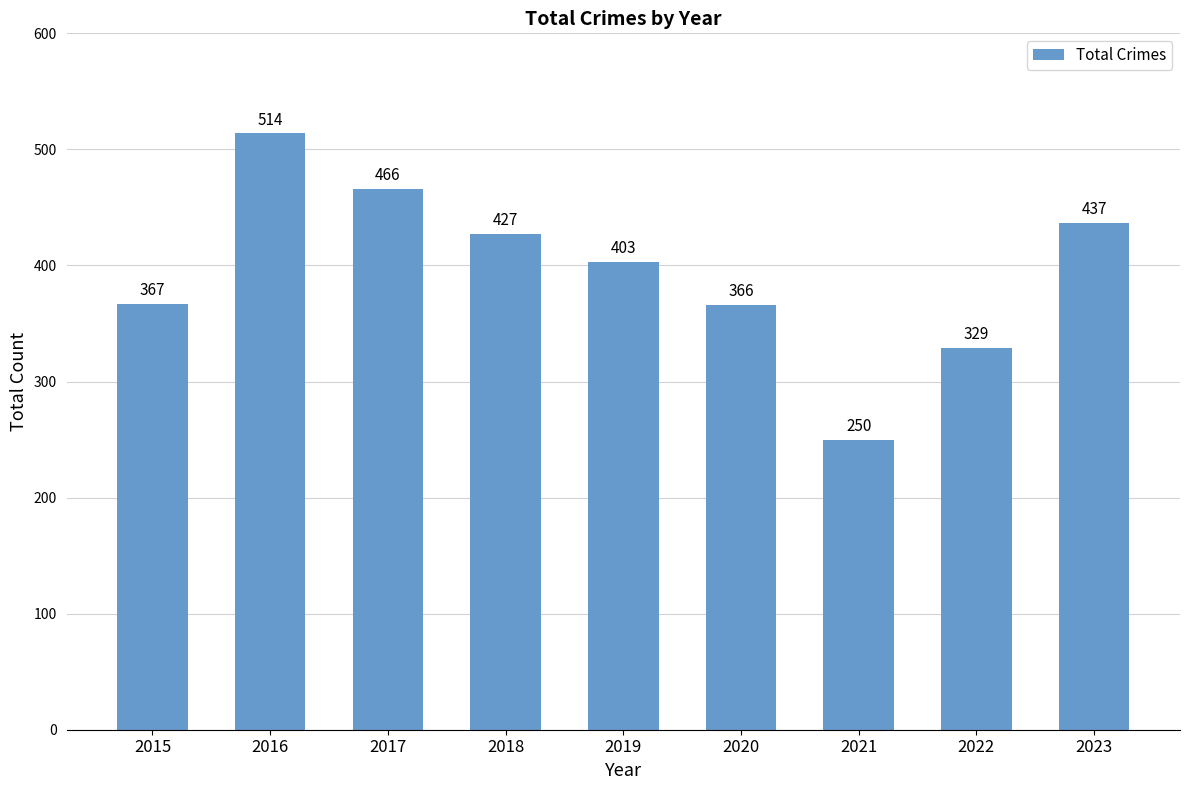

Are the bars horizontal?

No